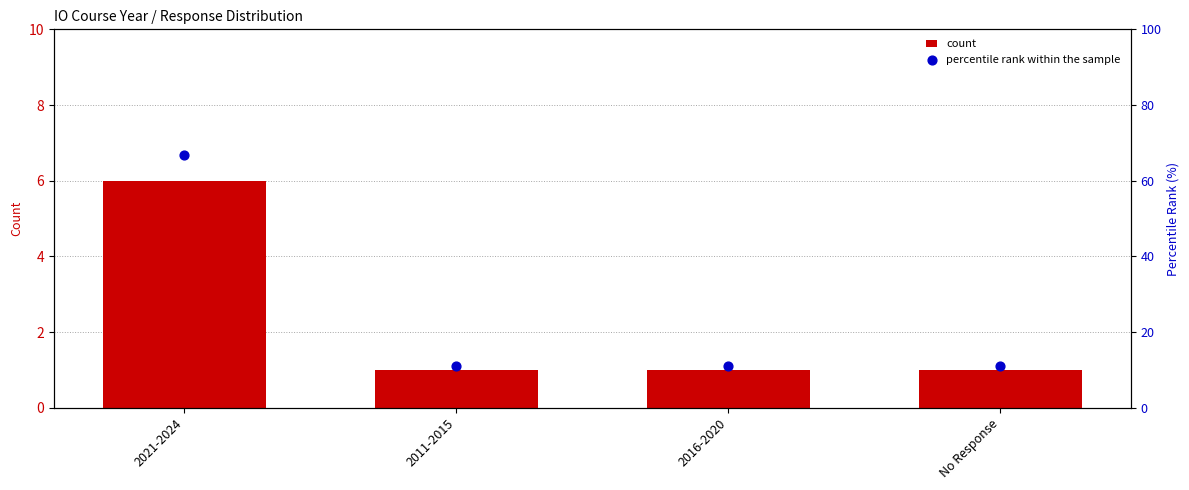

At how many categories does at least one series exceed 5?

4